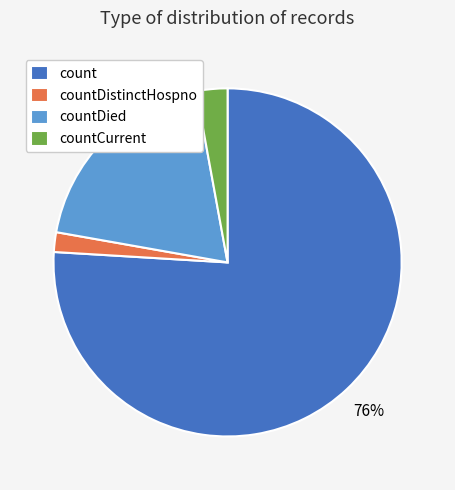

To the nearest percent, what percentage of the pie is countDied?

19%